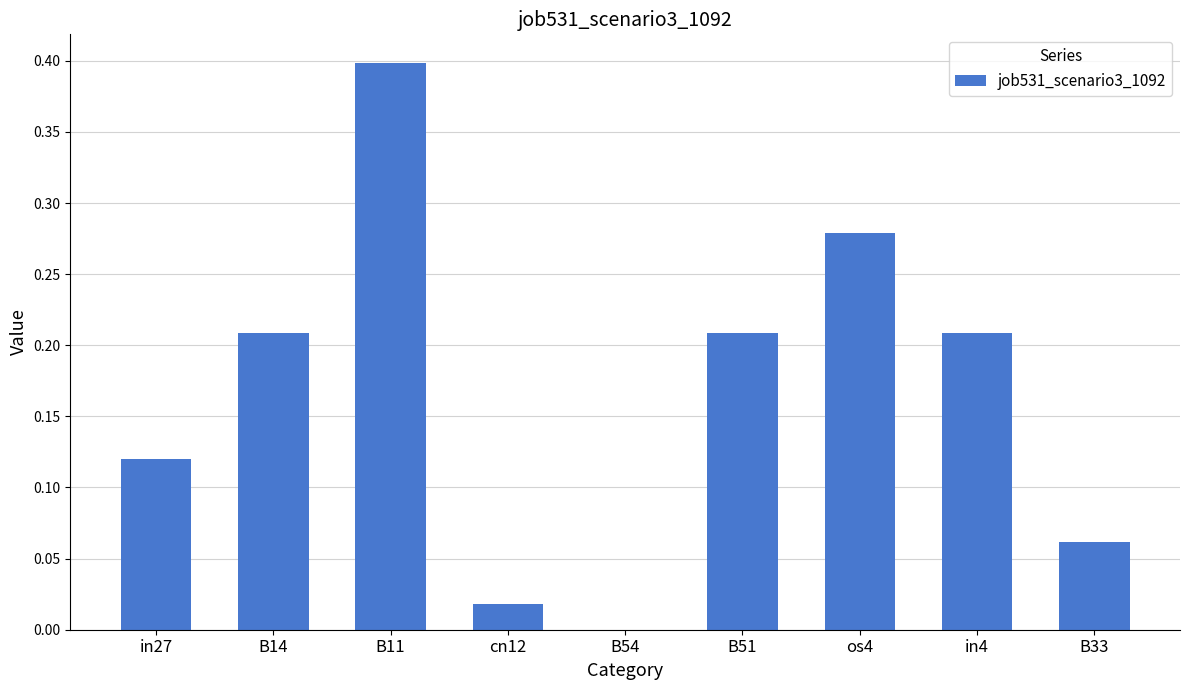

Between B54 and B51, which is larger?

B51